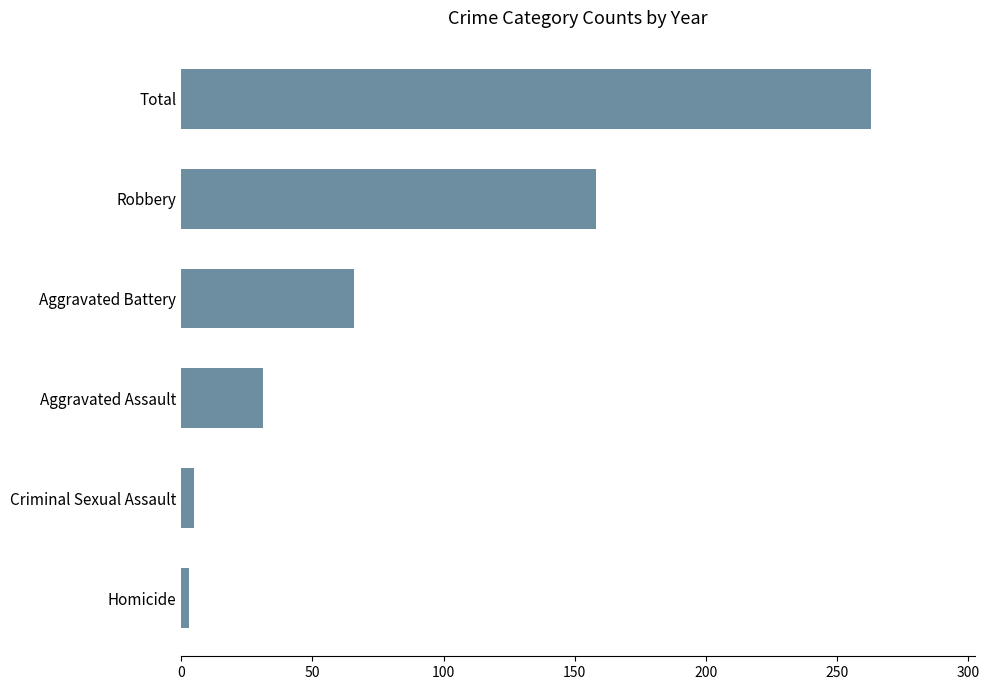

What is the sum of all values?

526